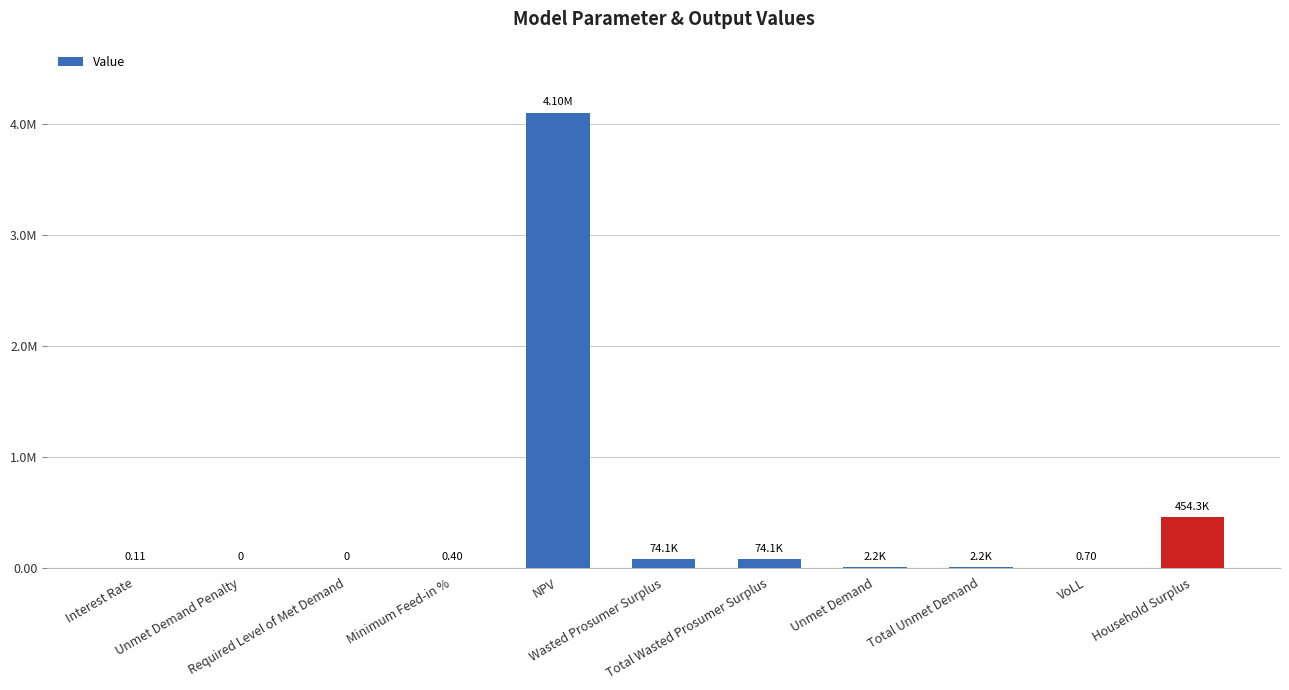

What is the sum of all values?

4704628.9